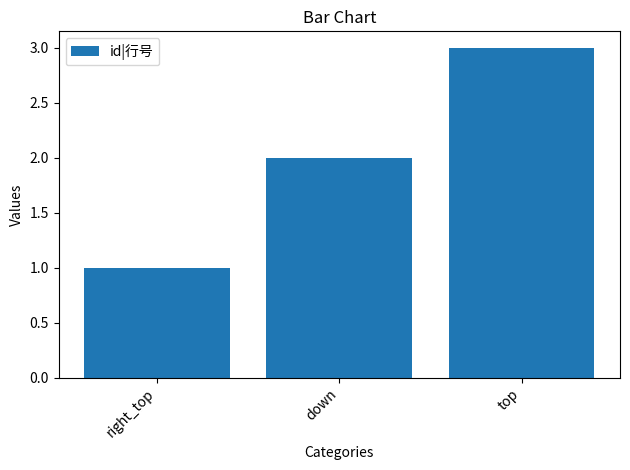

Count the values in the range 1 to 3.

3